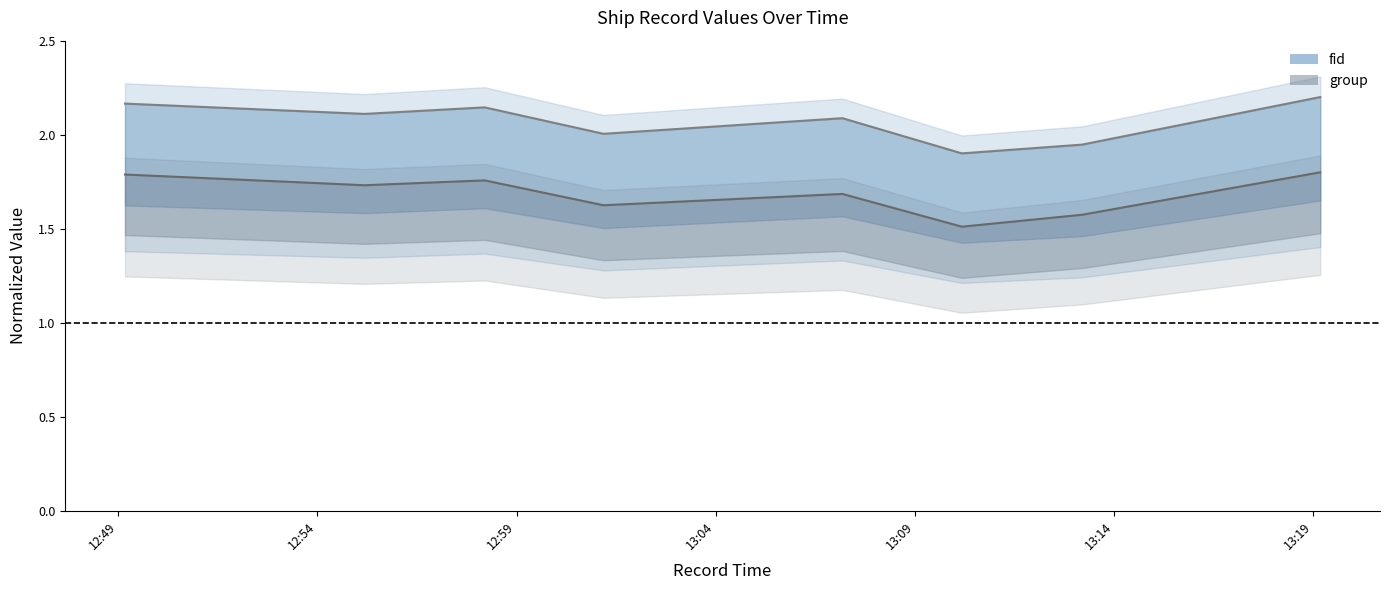

At which label does group reach its minimum?

2024-04-23 13:10:11